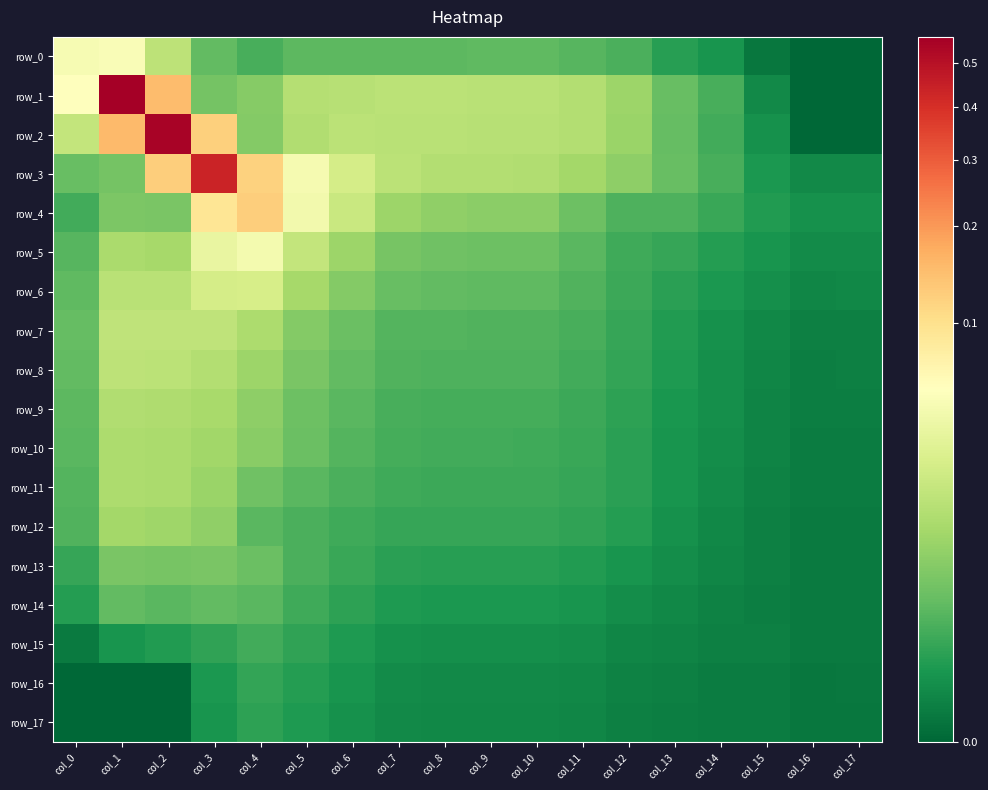

Reading left to right, what are all the values shown in this chart?

row_0: col_0=0.0	col_1=0.1	col_2=0.0	col_3=0.0	col_4=0.0	col_5=0.0	col_6=0.0	col_7=0.0	col_8=0.0	col_9=0.0	col_10=0.0	col_11=0.0	col_12=0.0	col_13=0.0	col_14=0.0	col_15=0.0	col_16=0.0	col_17=0.0
row_1: col_0=0.1	col_1=0.6	col_2=0.1	col_3=0.0	col_4=0.0	col_5=0.0	col_6=0.0	col_7=0.0	col_8=0.0	col_9=0.0	col_10=0.0	col_11=0.0	col_12=0.0	col_13=0.0	col_14=0.0	col_15=0.0	col_16=0.0	col_17=0.0
row_2: col_0=0.0	col_1=0.2	col_2=0.6	col_3=0.1	col_4=0.0	col_5=0.0	col_6=0.0	col_7=0.0	col_8=0.0	col_9=0.0	col_10=0.0	col_11=0.0	col_12=0.0	col_13=0.0	col_14=0.0	col_15=0.0	col_16=0.0	col_17=0.0
row_3: col_0=0.0	col_1=0.0	col_2=0.1	col_3=0.4	col_4=0.1	col_5=0.0	col_6=0.0	col_7=0.0	col_8=0.0	col_9=0.0	col_10=0.0	col_11=0.0	col_12=0.0	col_13=0.0	col_14=0.0	col_15=0.0	col_16=0.0	col_17=0.0
row_4: col_0=0.0	col_1=0.0	col_2=0.0	col_3=0.1	col_4=0.1	col_5=0.0	col_6=0.0	col_7=0.0	col_8=0.0	col_9=0.0	col_10=0.0	col_11=0.0	col_12=0.0	col_13=0.0	col_14=0.0	col_15=0.0	col_16=0.0	col_17=0.0
row_5: col_0=0.0	col_1=0.0	col_2=0.0	col_3=0.0	col_4=0.0	col_5=0.0	col_6=0.0	col_7=0.0	col_8=0.0	col_9=0.0	col_10=0.0	col_11=0.0	col_12=0.0	col_13=0.0	col_14=0.0	col_15=0.0	col_16=0.0	col_17=0.0
row_6: col_0=0.0	col_1=0.0	col_2=0.0	col_3=0.0	col_4=0.0	col_5=0.0	col_6=0.0	col_7=0.0	col_8=0.0	col_9=0.0	col_10=0.0	col_11=0.0	col_12=0.0	col_13=0.0	col_14=0.0	col_15=0.0	col_16=0.0	col_17=0.0
row_7: col_0=0.0	col_1=0.0	col_2=0.0	col_3=0.0	col_4=0.0	col_5=0.0	col_6=0.0	col_7=0.0	col_8=0.0	col_9=0.0	col_10=0.0	col_11=0.0	col_12=0.0	col_13=0.0	col_14=0.0	col_15=0.0	col_16=0.0	col_17=0.0
row_8: col_0=0.0	col_1=0.0	col_2=0.0	col_3=0.0	col_4=0.0	col_5=0.0	col_6=0.0	col_7=0.0	col_8=0.0	col_9=0.0	col_10=0.0	col_11=0.0	col_12=0.0	col_13=0.0	col_14=0.0	col_15=0.0	col_16=0.0	col_17=0.0
row_9: col_0=0.0	col_1=0.0	col_2=0.0	col_3=0.0	col_4=0.0	col_5=0.0	col_6=0.0	col_7=0.0	col_8=0.0	col_9=0.0	col_10=0.0	col_11=0.0	col_12=0.0	col_13=0.0	col_14=0.0	col_15=0.0	col_16=0.0	col_17=0.0
row_10: col_0=0.0	col_1=0.0	col_2=0.0	col_3=0.0	col_4=0.0	col_5=0.0	col_6=0.0	col_7=0.0	col_8=0.0	col_9=0.0	col_10=0.0	col_11=0.0	col_12=0.0	col_13=0.0	col_14=0.0	col_15=0.0	col_16=0.0	col_17=0.0
row_11: col_0=0.0	col_1=0.0	col_2=0.0	col_3=0.0	col_4=0.0	col_5=0.0	col_6=0.0	col_7=0.0	col_8=0.0	col_9=0.0	col_10=0.0	col_11=0.0	col_12=0.0	col_13=0.0	col_14=0.0	col_15=0.0	col_16=0.0	col_17=0.0
row_12: col_0=0.0	col_1=0.0	col_2=0.0	col_3=0.0	col_4=0.0	col_5=0.0	col_6=0.0	col_7=0.0	col_8=0.0	col_9=0.0	col_10=0.0	col_11=0.0	col_12=0.0	col_13=0.0	col_14=0.0	col_15=0.0	col_16=0.0	col_17=0.0
row_13: col_0=0.0	col_1=0.0	col_2=0.0	col_3=0.0	col_4=0.0	col_5=0.0	col_6=0.0	col_7=0.0	col_8=0.0	col_9=0.0	col_10=0.0	col_11=0.0	col_12=0.0	col_13=0.0	col_14=0.0	col_15=0.0	col_16=0.0	col_17=0.0
row_14: col_0=0.0	col_1=0.0	col_2=0.0	col_3=0.0	col_4=0.0	col_5=0.0	col_6=0.0	col_7=0.0	col_8=0.0	col_9=0.0	col_10=0.0	col_11=0.0	col_12=0.0	col_13=0.0	col_14=0.0	col_15=0.0	col_16=0.0	col_17=0.0
row_15: col_0=0.0	col_1=0.0	col_2=0.0	col_3=0.0	col_4=0.0	col_5=0.0	col_6=0.0	col_7=0.0	col_8=0.0	col_9=0.0	col_10=0.0	col_11=0.0	col_12=0.0	col_13=0.0	col_14=0.0	col_15=0.0	col_16=0.0	col_17=0.0
row_16: col_0=0.0	col_1=0.0	col_2=0.0	col_3=0.0	col_4=0.0	col_5=0.0	col_6=0.0	col_7=0.0	col_8=0.0	col_9=0.0	col_10=0.0	col_11=0.0	col_12=0.0	col_13=0.0	col_14=0.0	col_15=0.0	col_16=0.0	col_17=0.0
row_17: col_0=0.0	col_1=0.0	col_2=0.0	col_3=0.0	col_4=0.0	col_5=0.0	col_6=0.0	col_7=0.0	col_8=0.0	col_9=0.0	col_10=0.0	col_11=0.0	col_12=0.0	col_13=0.0	col_14=0.0	col_15=0.0	col_16=0.0	col_17=0.0